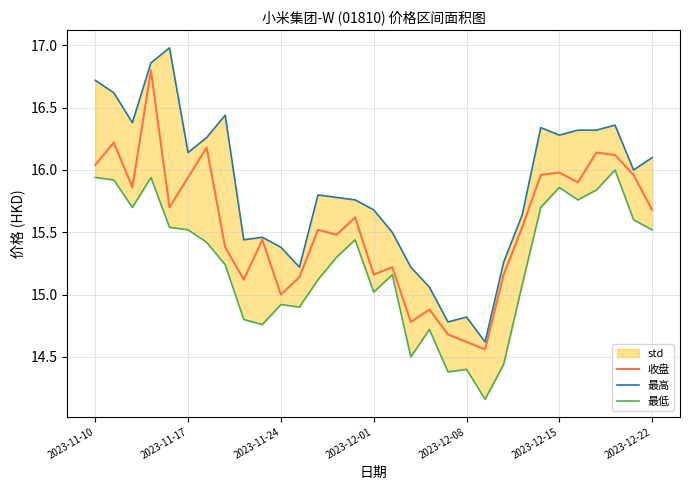

Reading left to right, extract all data points from this chart.

收盘: 16.0	16.2	15.9	16.8	15.7	15.9	16.2	15.4	15.1	15.4	15.0	15.1	15.5	15.5	15.6	15.2	15.2	14.8	14.9	14.7	14.6	14.6	15.2	15.5	16.0	16.0	15.9	16.1	16.1	16.0	15.7
最高: 16.7	16.6	16.4	16.9	17.0	16.1	16.3	16.4	15.4	15.5	15.4	15.2	15.8	15.8	15.8	15.7	15.5	15.2	15.1	14.8	14.8	14.6	15.3	15.6	16.3	16.3	16.3	16.3	16.4	16.0	16.1
最低: 15.9	15.9	15.7	15.9	15.5	15.5	15.4	15.2	14.8	14.8	14.9	14.9	15.1	15.3	15.4	15.0	15.2	14.5	14.7	14.4	14.4	14.2	14.4	15.1	15.7	15.9	15.8	15.8	16.0	15.6	15.5